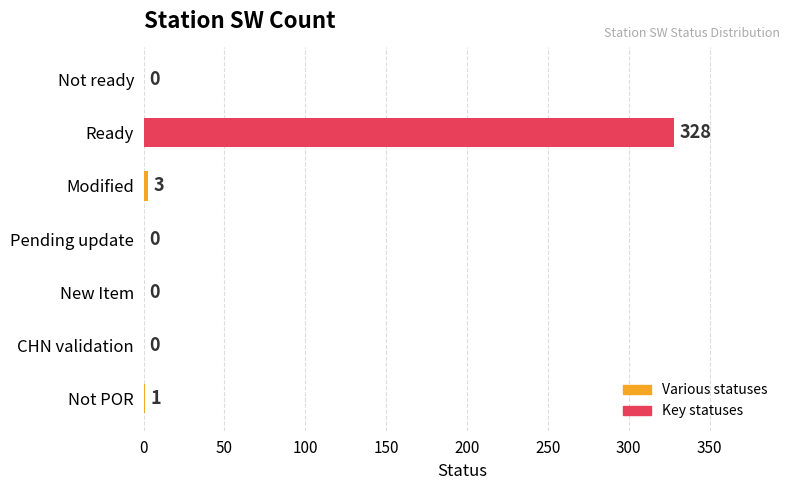

What is the maximum value shown in the chart?

328